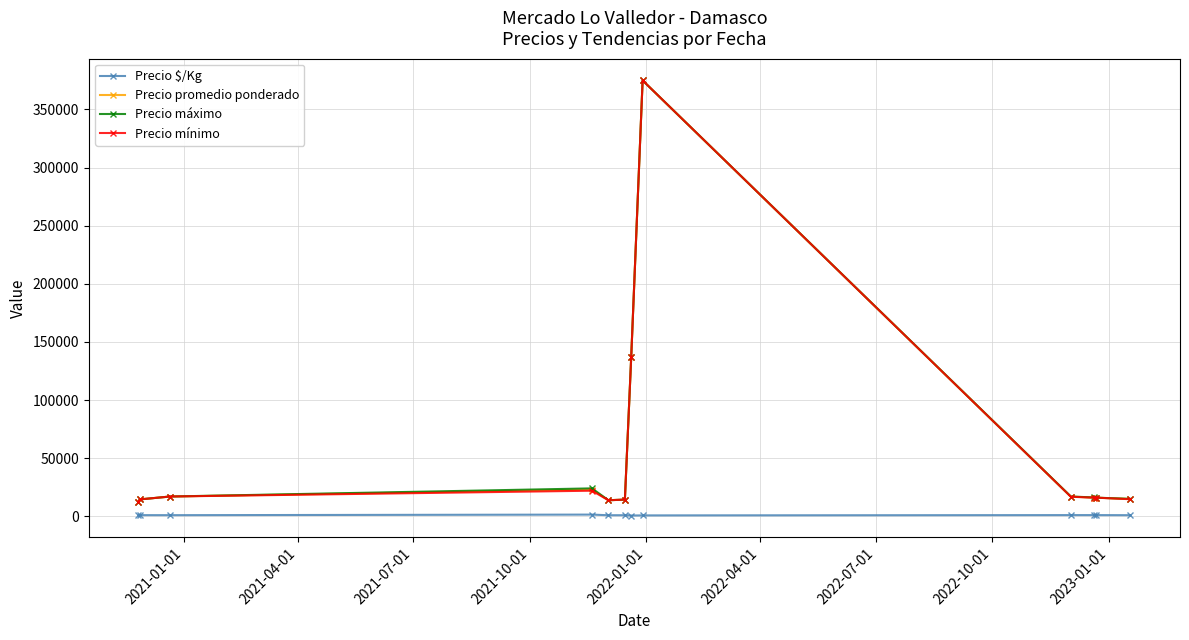

True or false: Precio $/Kg has more than 0 points higher than both neighbors.

True